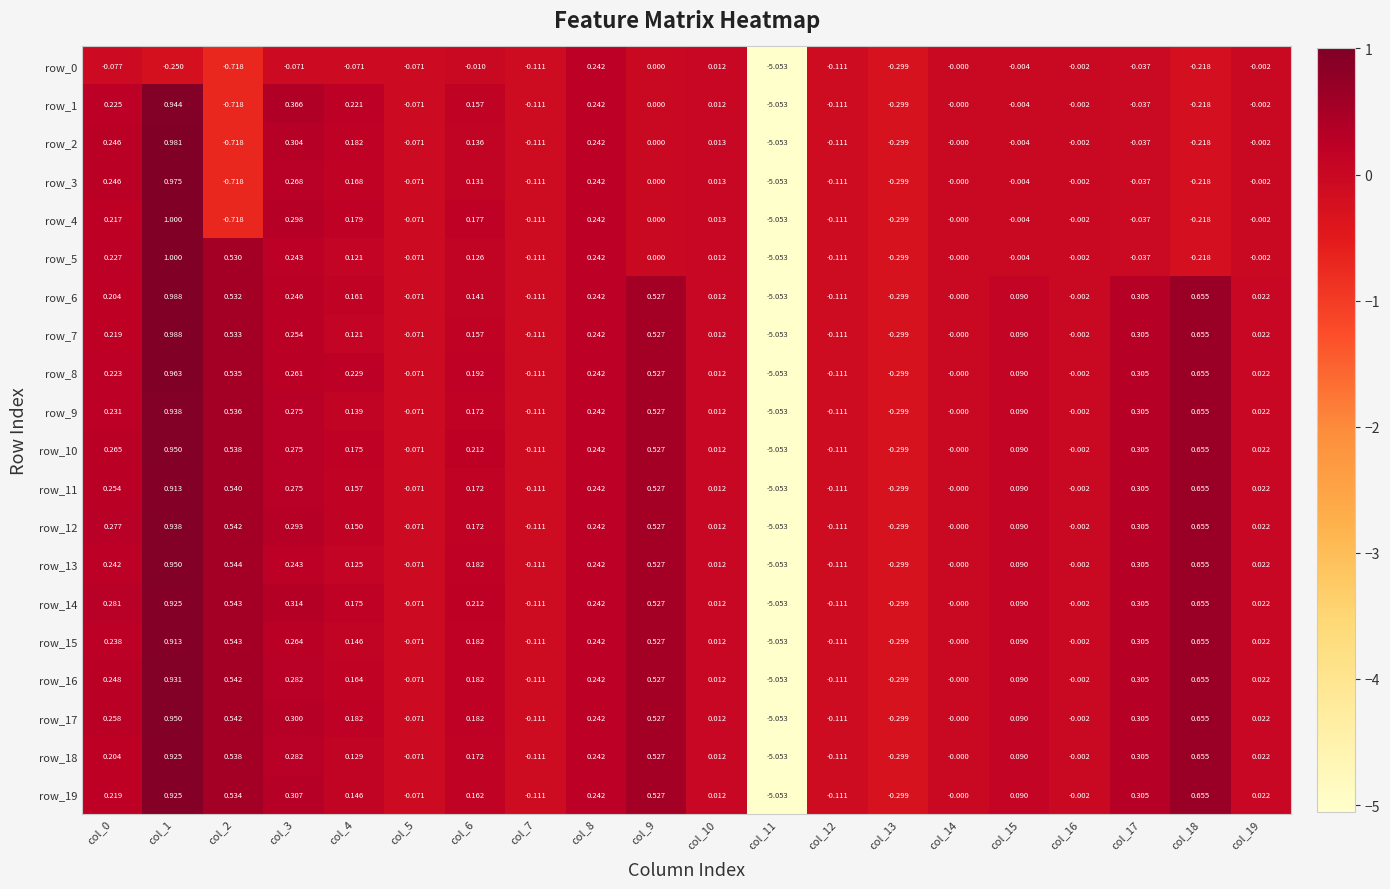

What is the maximum value for row_6?

1.0